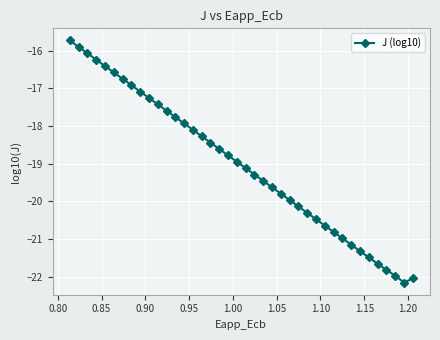

What is the average value?

-19.0